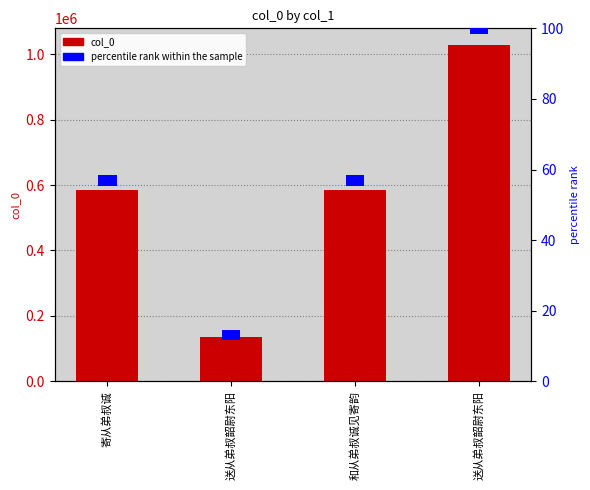

What is the maximum value for col_0?

1028117